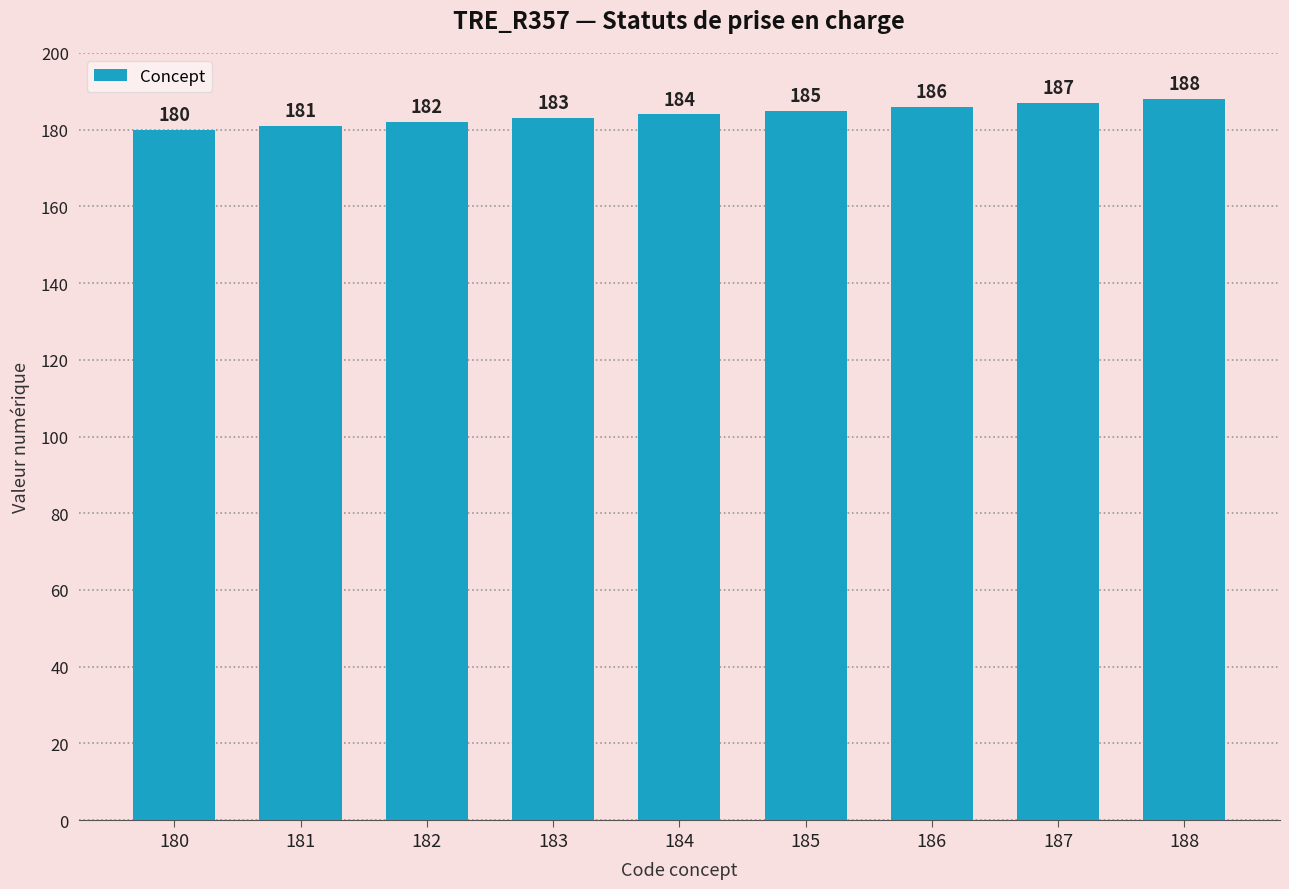

What is the maximum value shown in the chart?

188